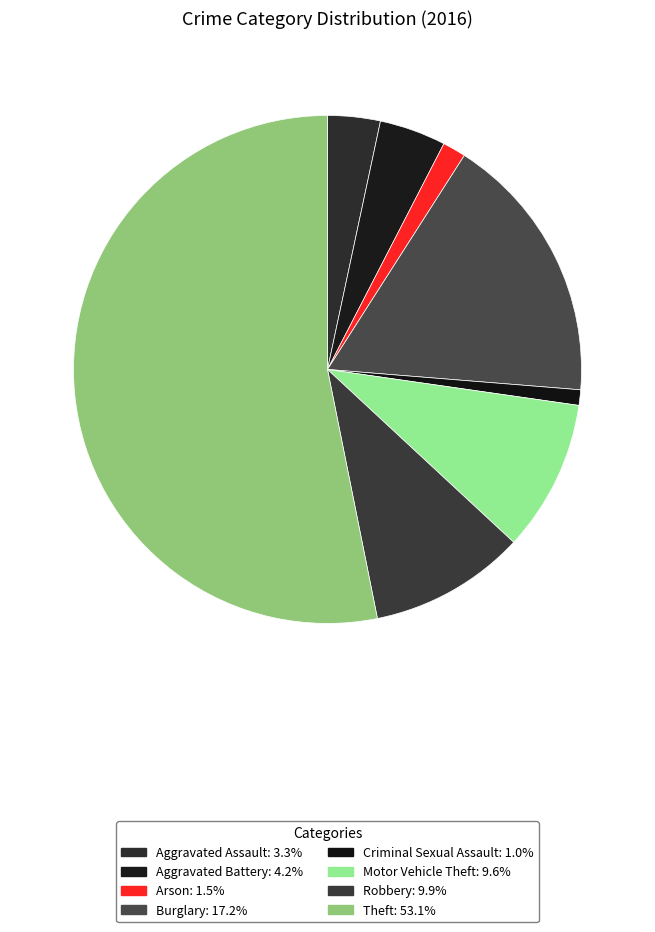

Does Theft account for over 50% of the chart?

Yes